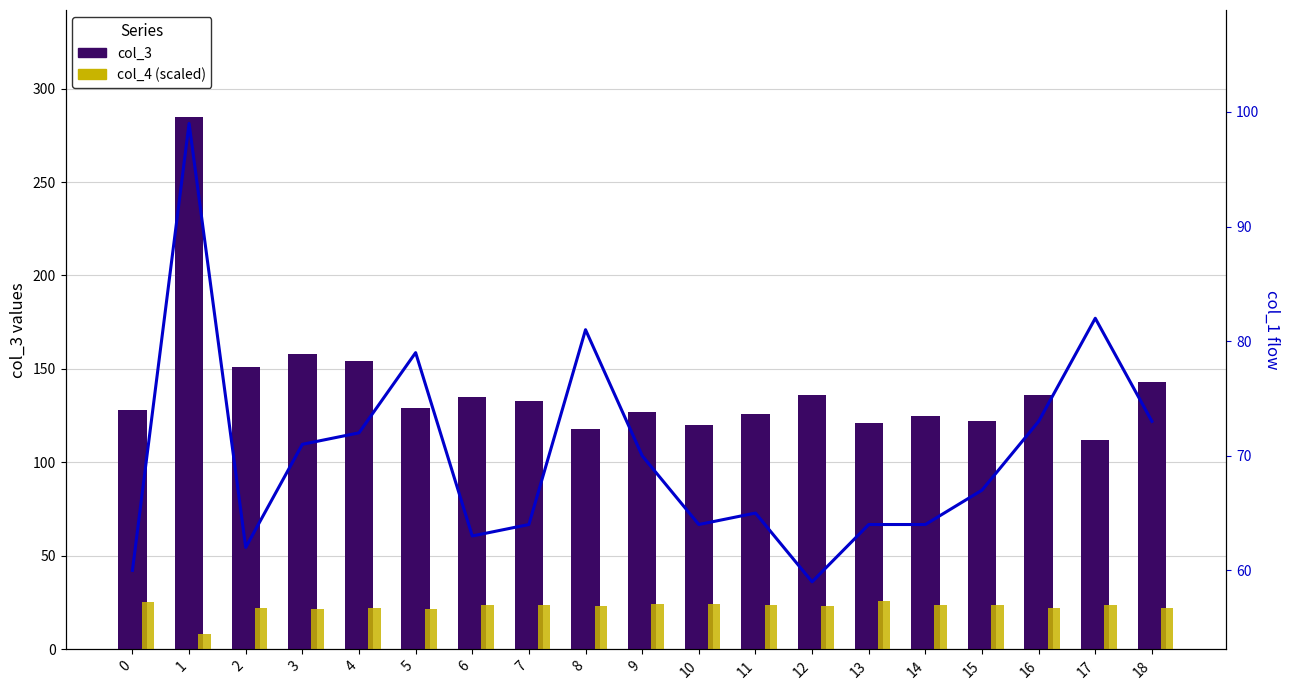

The col_4 series shows 0.0 at 0. True or false?

True